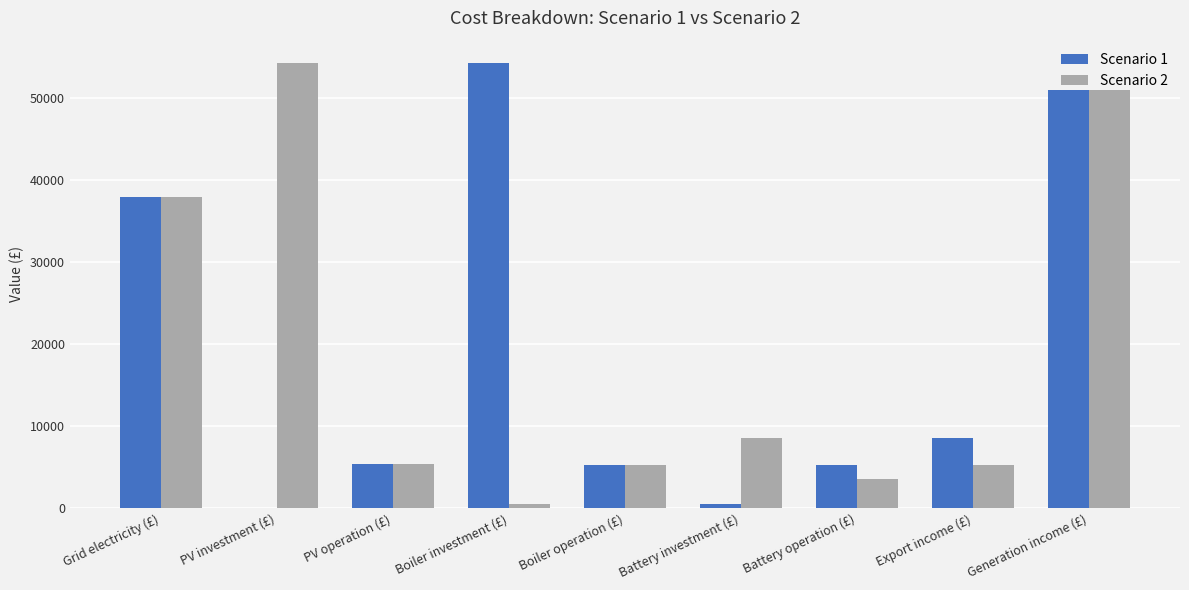

The value of Scenario 1 at Battery operation (£) is 9062. True or false?

False